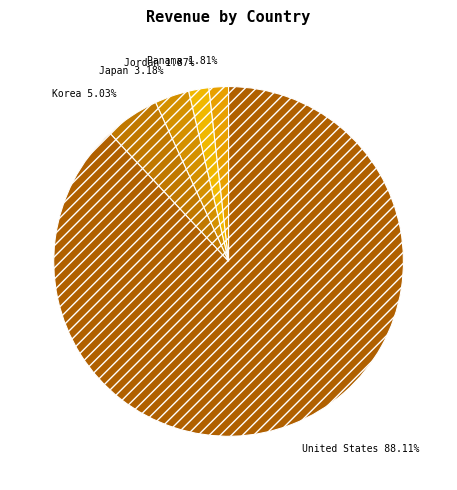

Between Jordan 1.87% and Japan 3.18%, which is larger?

Japan 3.18%